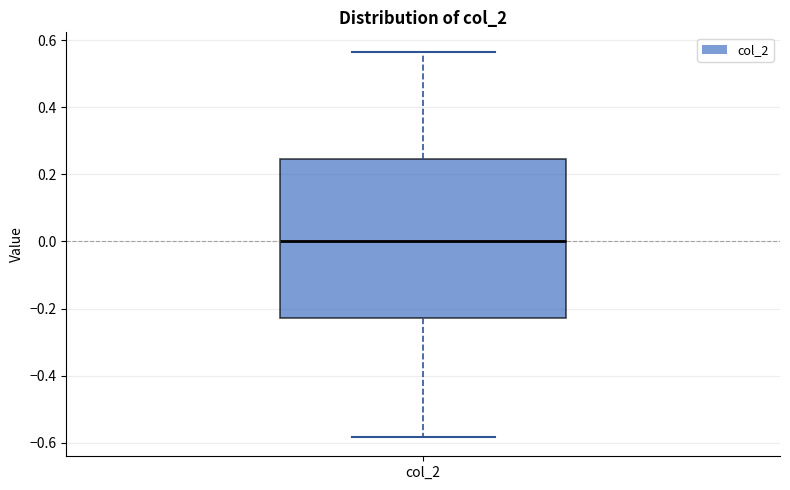

Transcribe this box plot: give where the median line is, the range the box spans, and where the two whiskers end, as read against the y-axis. The values are not printed on the chart, so give them approximately, as read against the axis.

median 0.00, box -0.22 to 0.24, whiskers -0.58 to 0.56